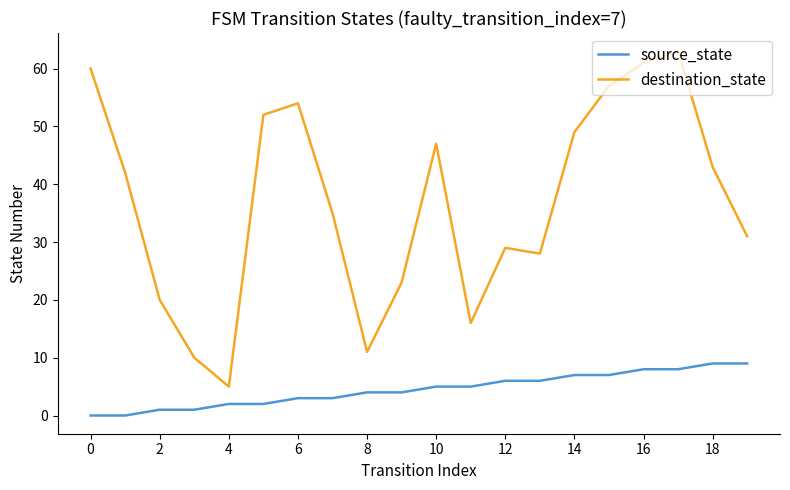

Does the chart have visible grid lines?

No